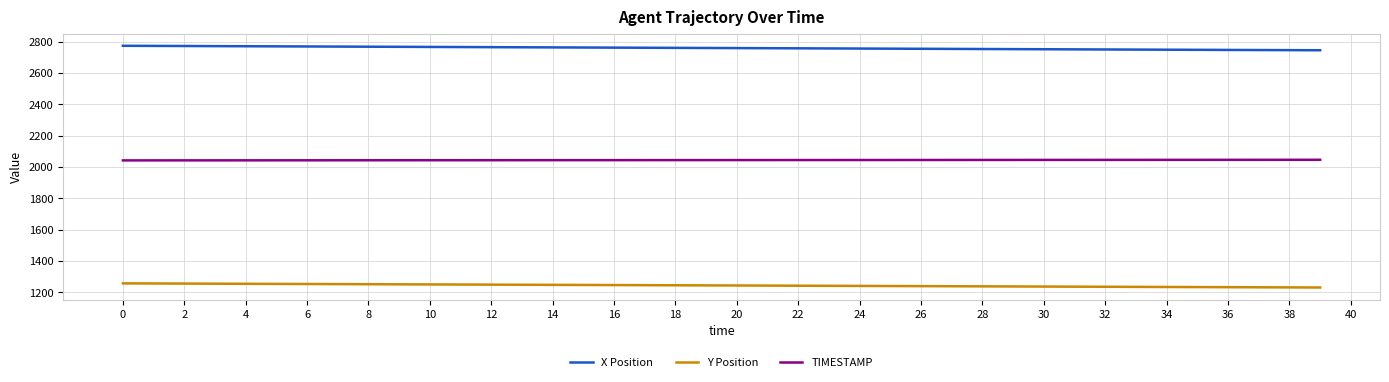

True or false: Y Position and TIMESTAMP intersect in this chart.

False